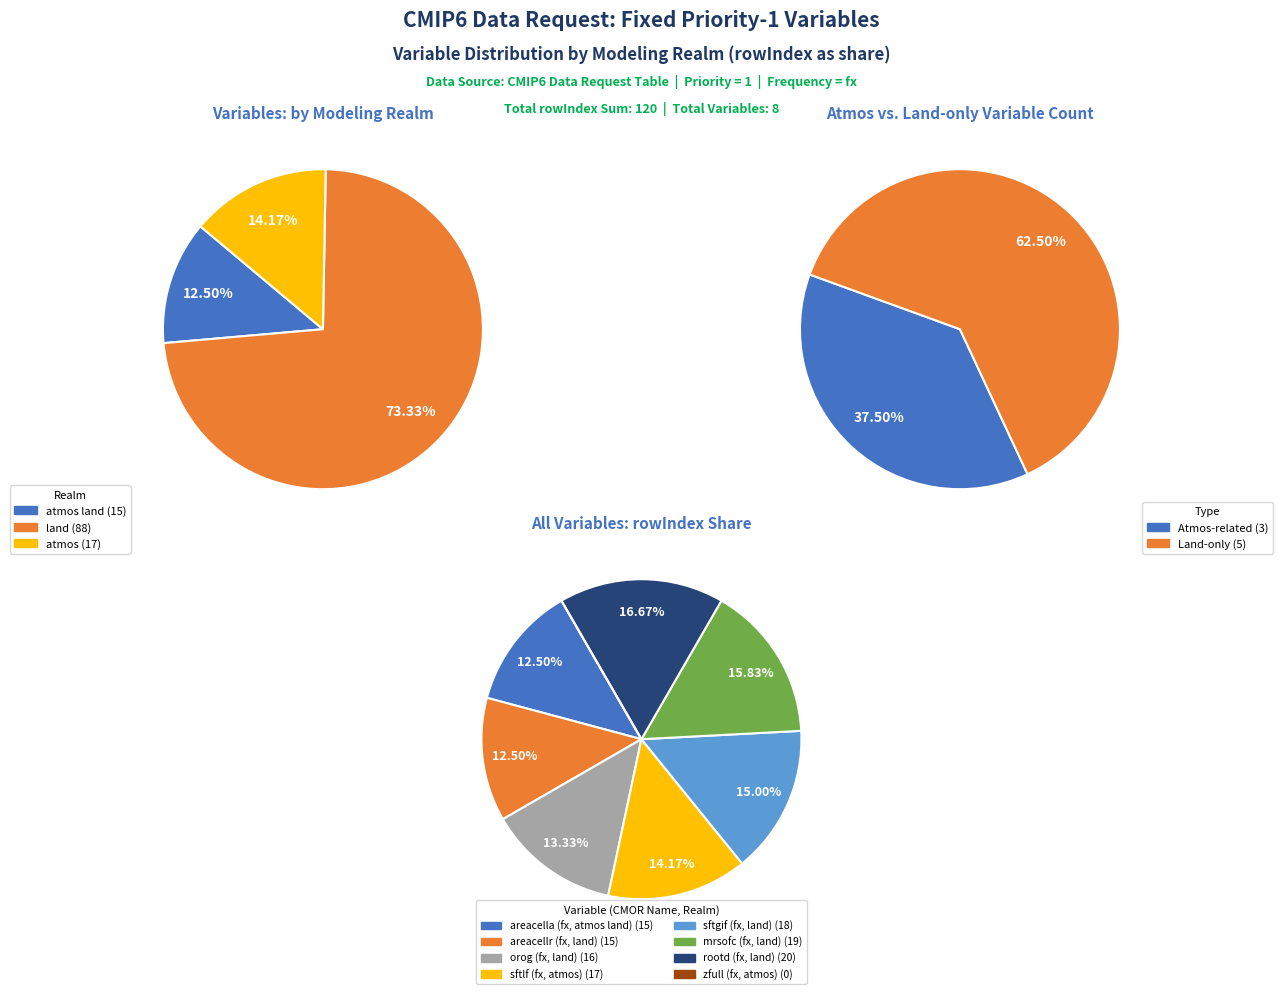

To the nearest percent, what percentage of the pie is Maximum Root Depth?

17%